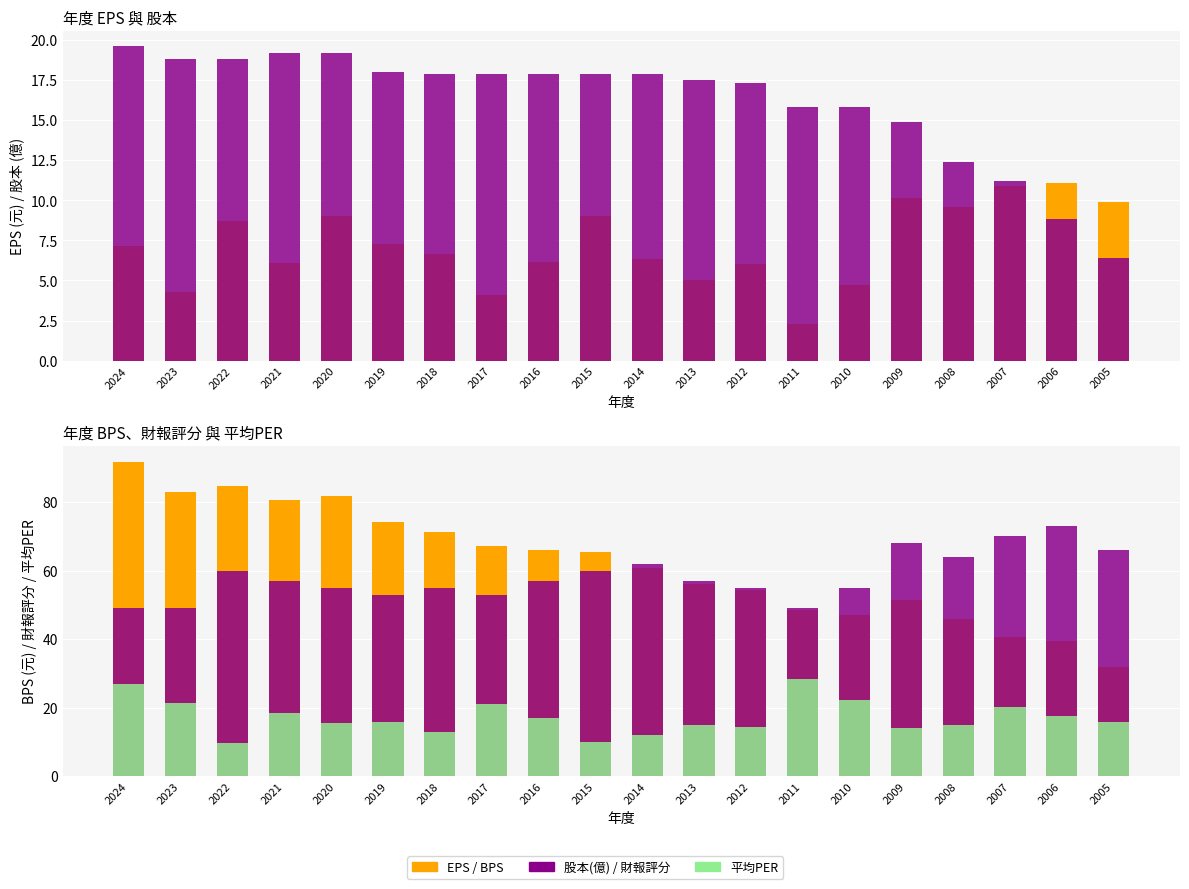

What is the difference between the highest and lowest values at 2008?

54.4